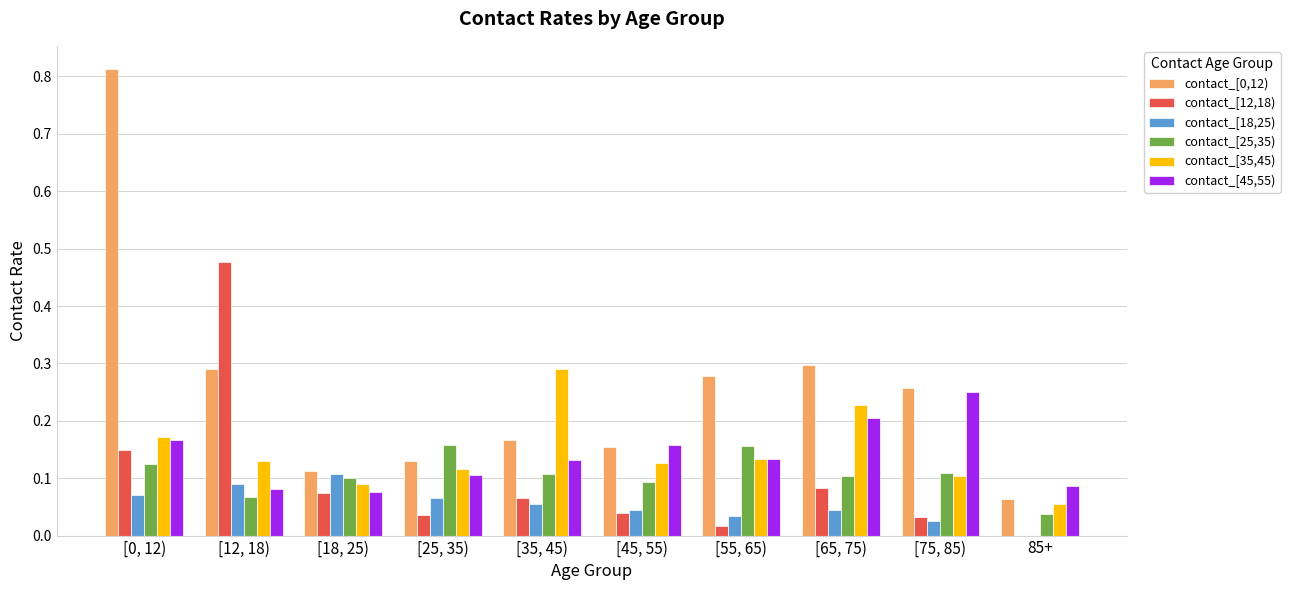

What is the total value across all series at [25, 35)?

0.6